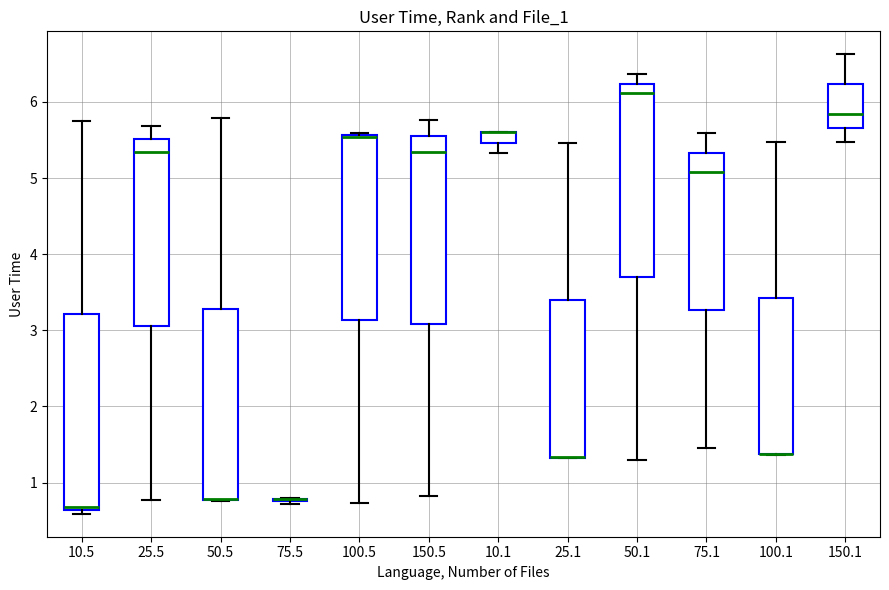

Where is the lower edge of the box at x = 100.1 on the y-axis? The values are not printed on the chart, so give them approximately, as read against the axis.

1.4